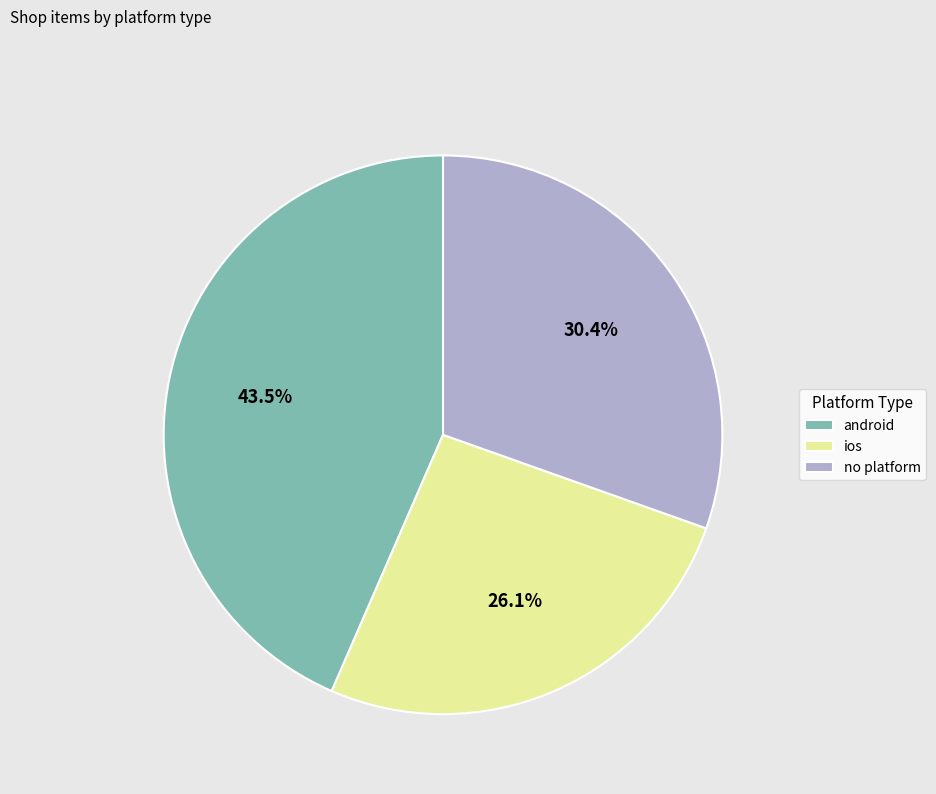

Is android the majority of the pie?

No